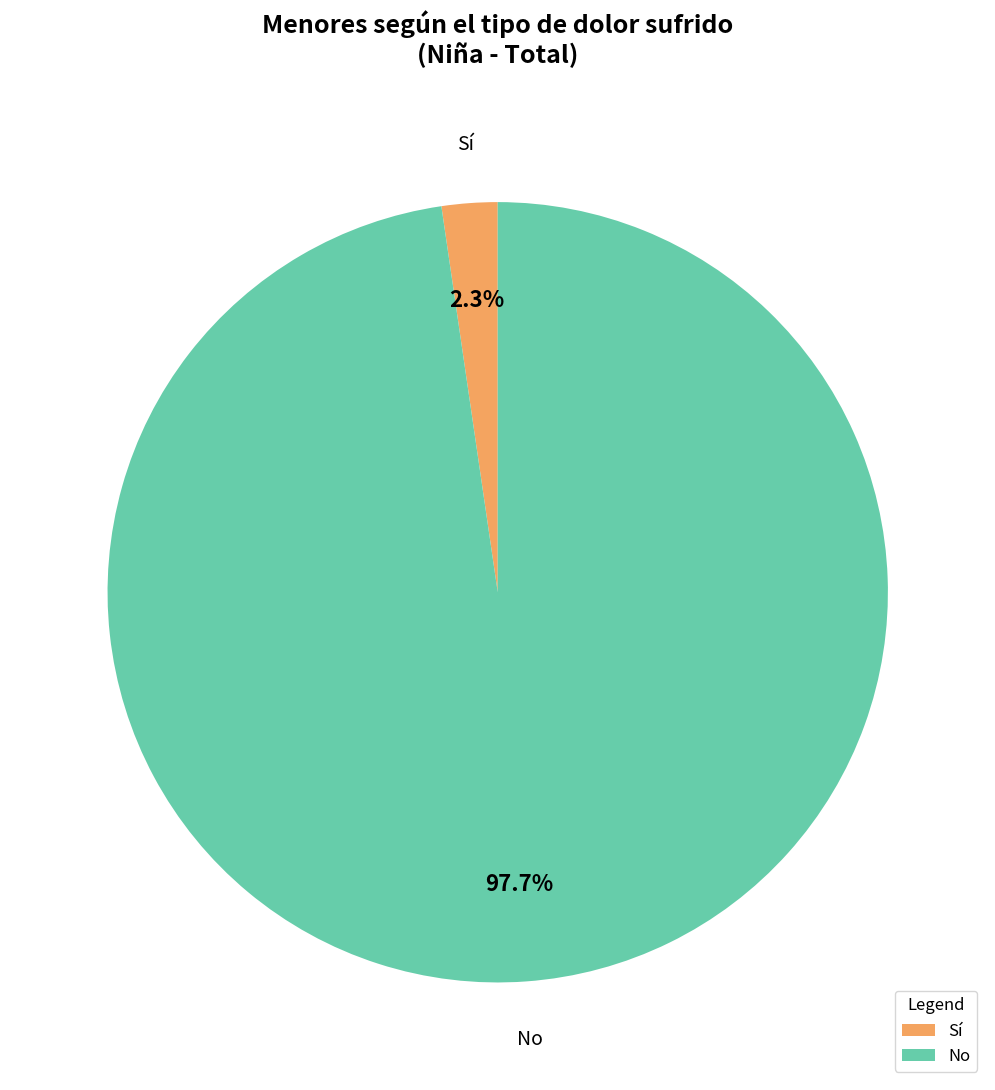

Between No and Sí, which is larger?

No